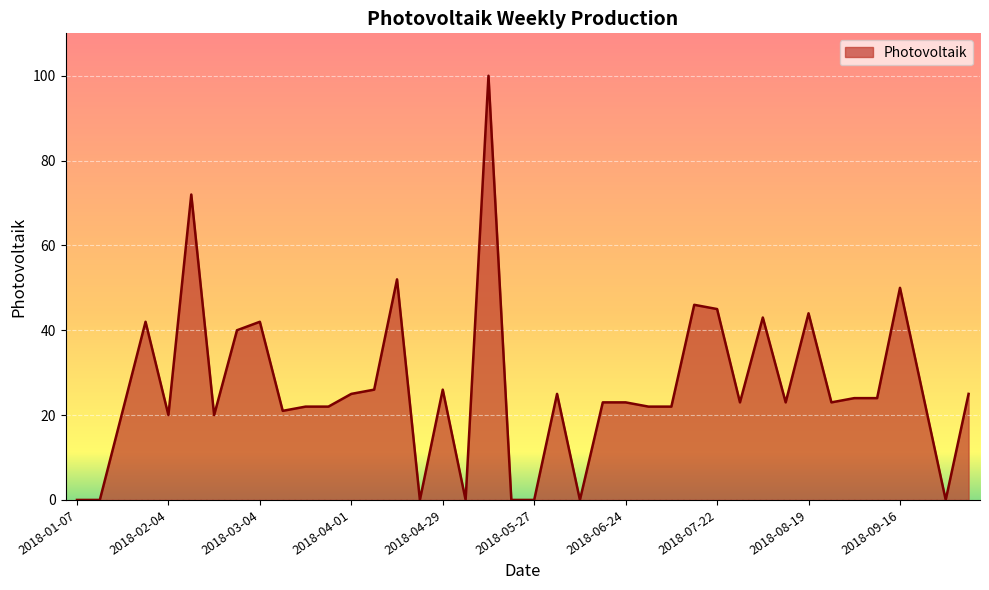

What is the greatest value displayed?

100